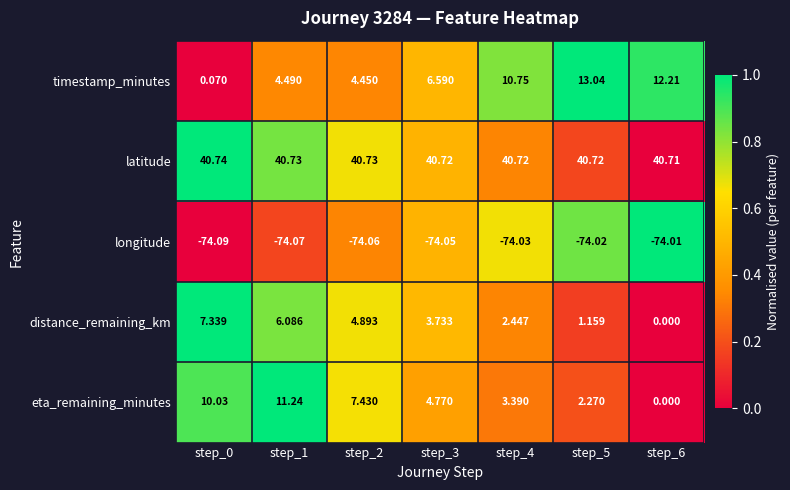

Is the value of distance_remaining_km at step_4 greater than the value of latitude at step_5?

No